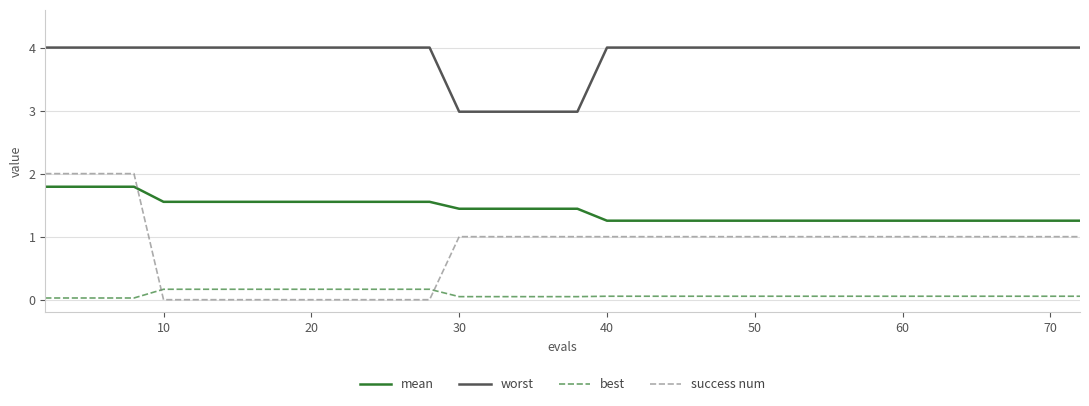

True or false: mean and worst cross at least once.

False